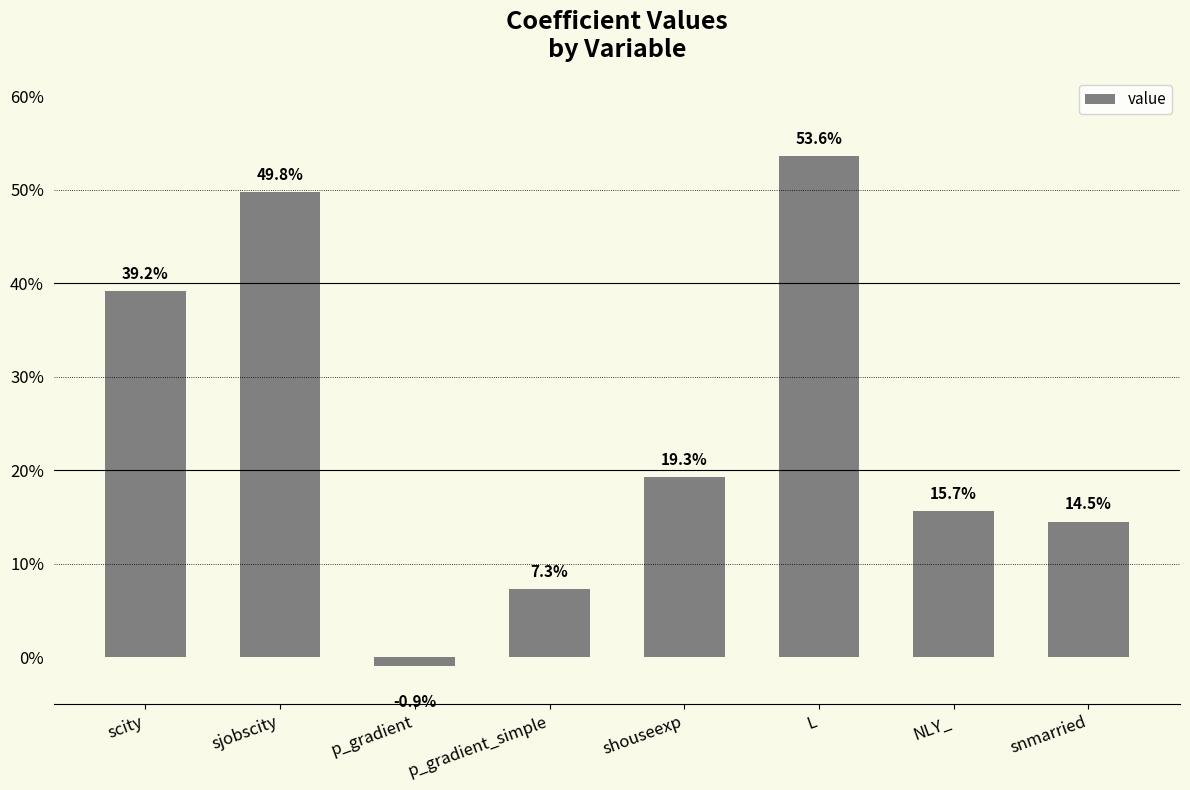

Read the value at NLY_.

0.2